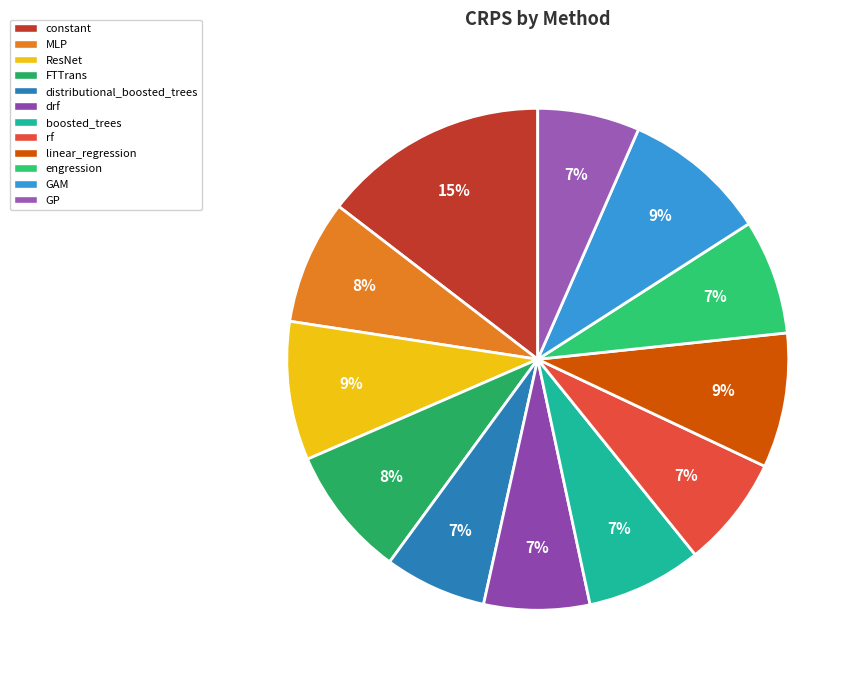

What portion of the pie excludes boosted_trees?

92.6%